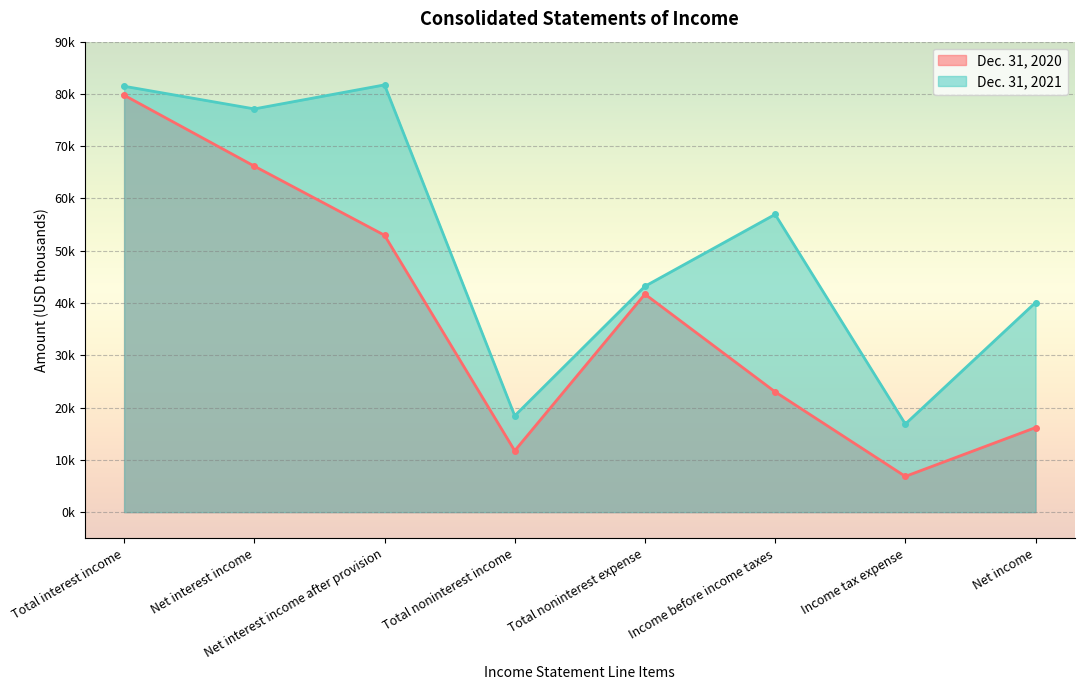

How many lines are shown in the chart?

2